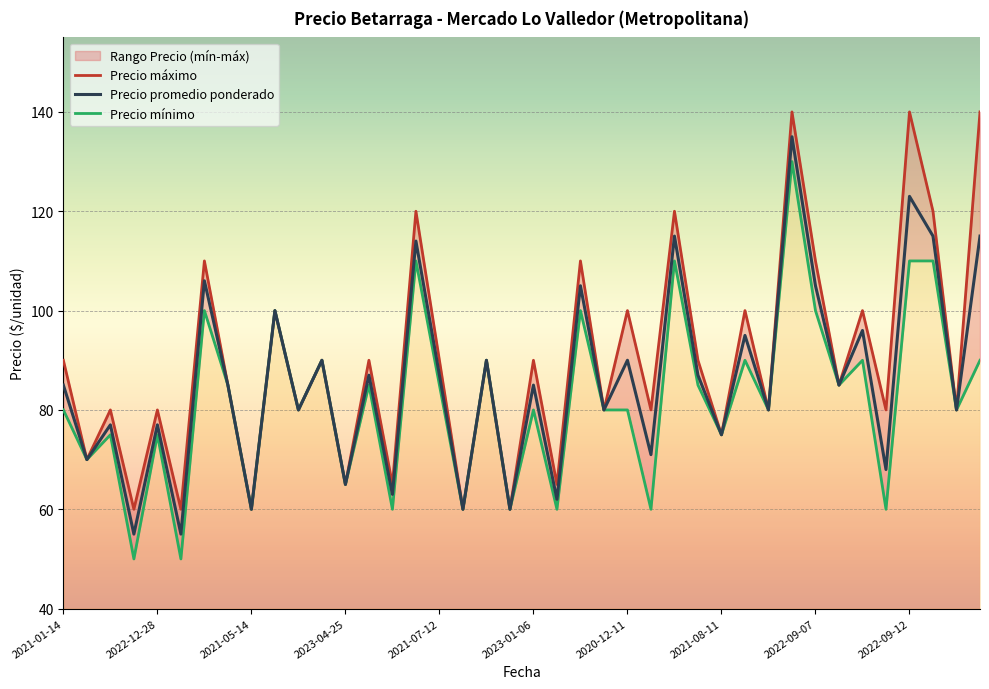

What are all the series names shown in the legend?

Precio máximo, Precio promedio ponderado, Precio mínimo